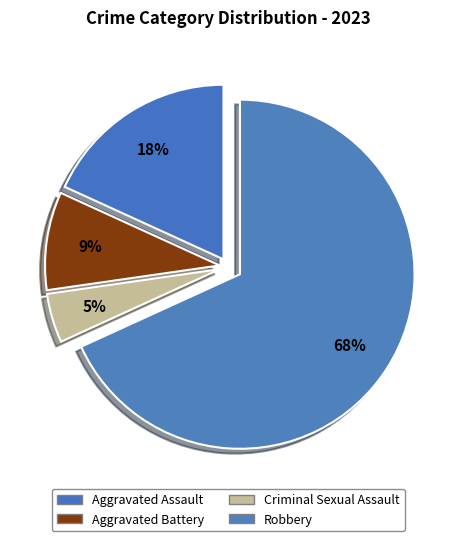

Approximately how many times larger is the value at Robbery compared to Aggravated Assault?

3.8